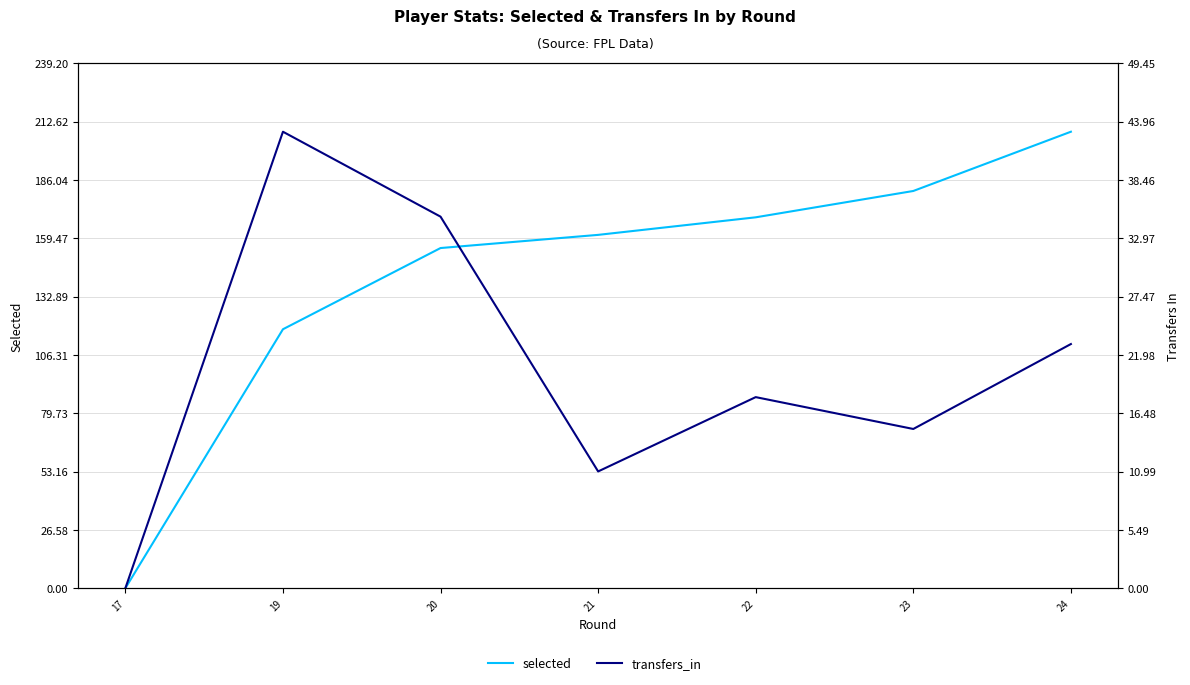

Rank the series by their maximum value, from lowest to highest.

transfers_in, selected